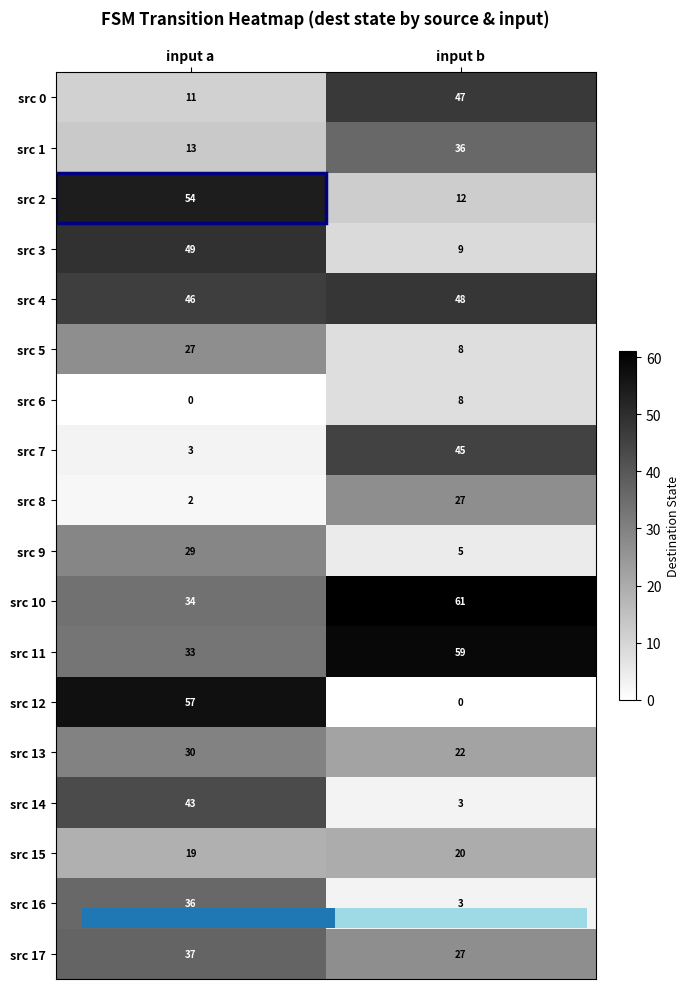

The value of src 16 at input a is 58. True or false?

False